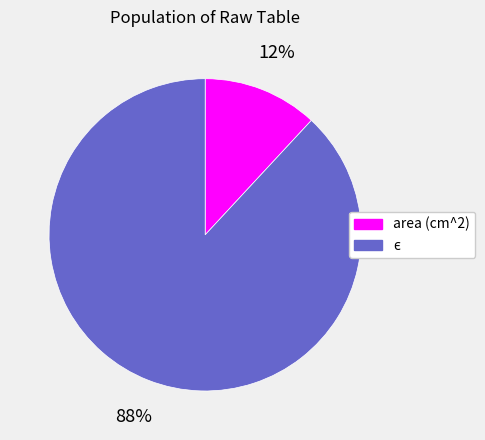

Is area (cm^2) the majority of the pie?

No